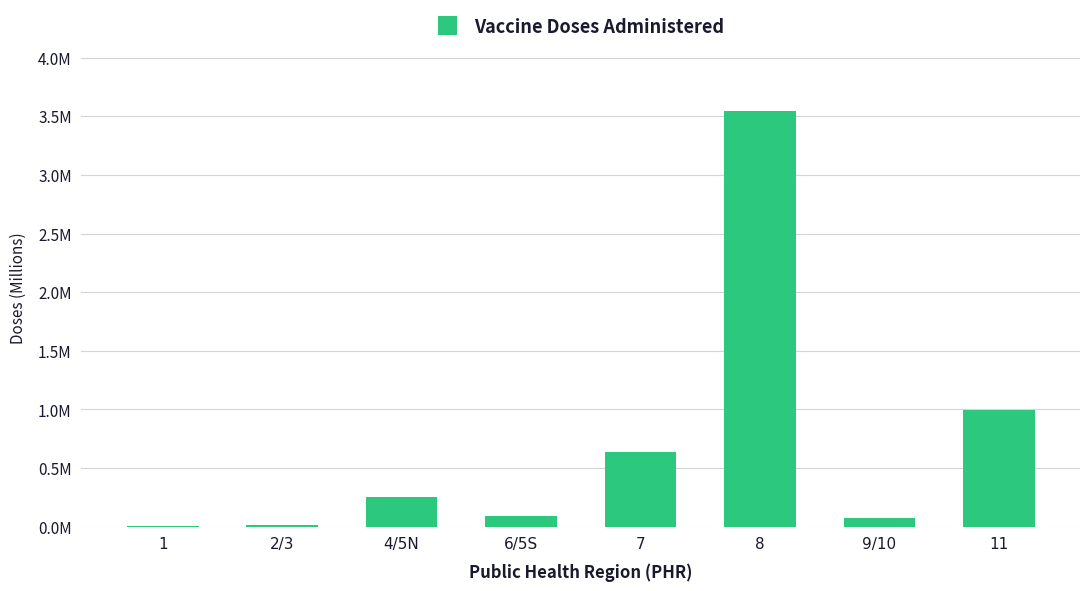

Rank the categories by value from lowest to highest.

1, 2/3, 9/10, 6/5S, 4/5N, 7, 11, 8